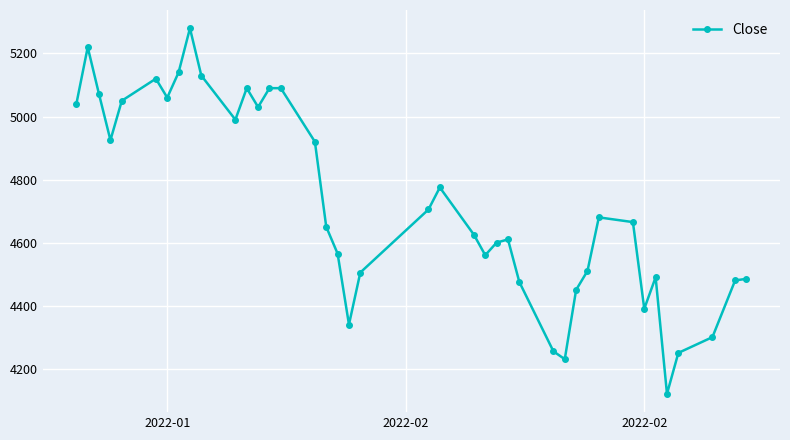

What is the value of the 10th point from the left?

5130